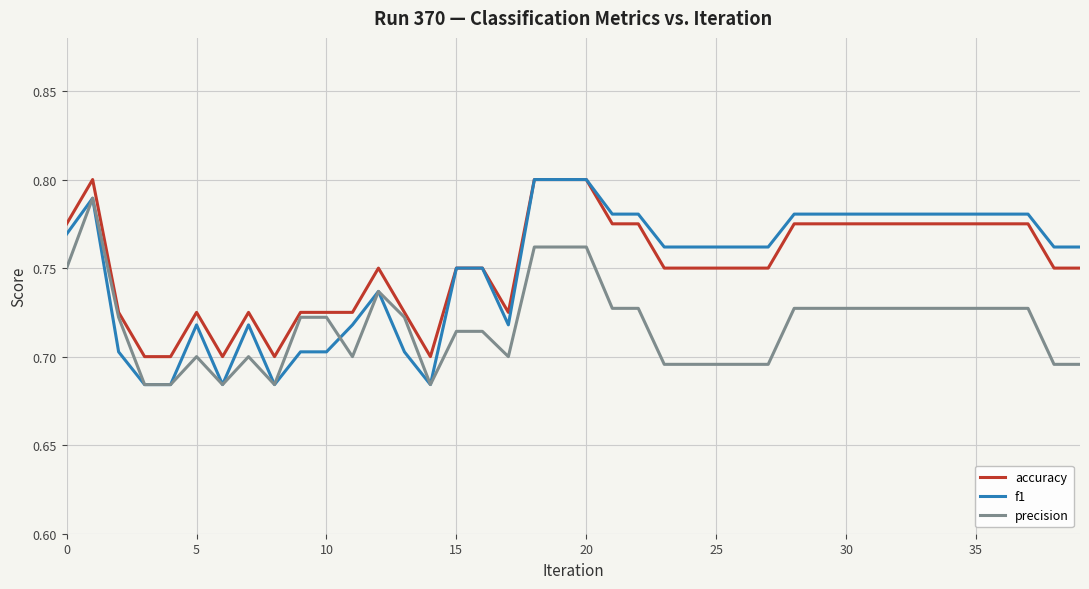

Which series has the widest spread of values?

f1